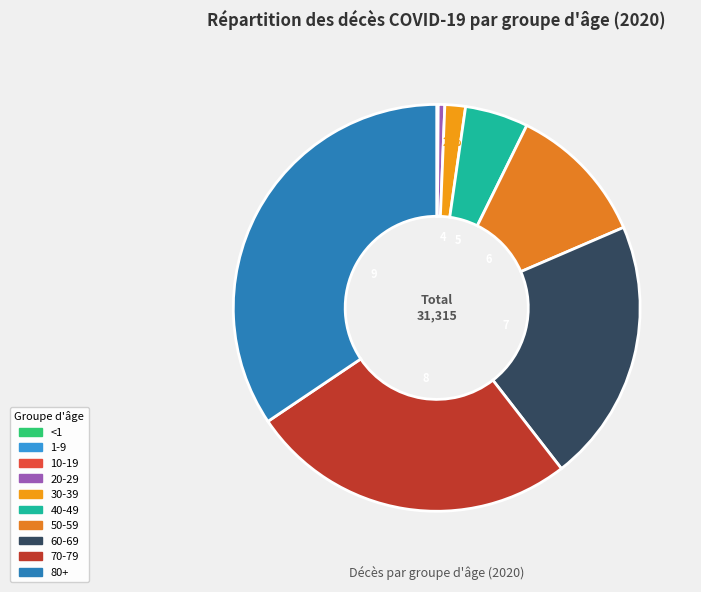

To the nearest percent, what percentage of the pie is 80+?

34%